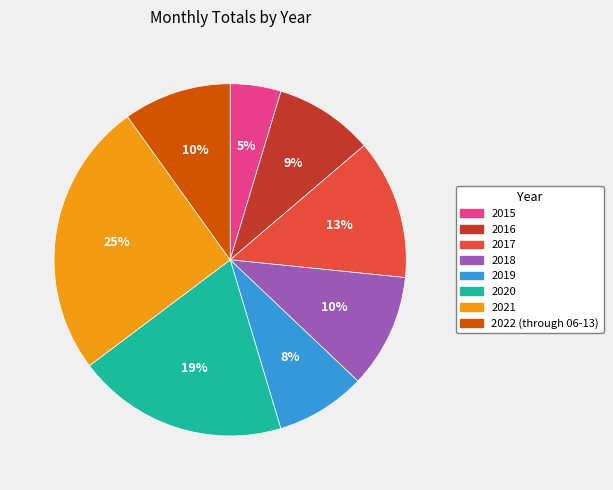

Does 2019 account for over 50% of the chart?

No